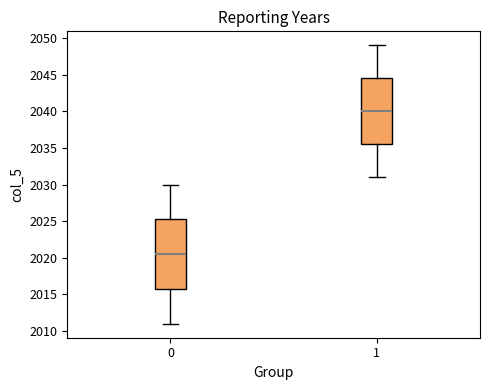

Comparing the boxes themselves (not the whiskers), which one is the tallest?

0